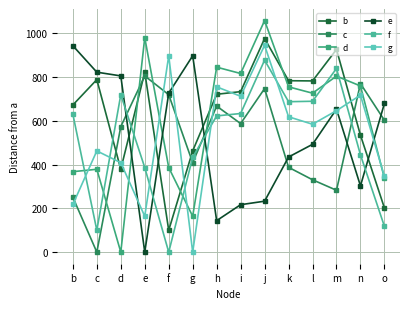

What is the total value across all series at e?

3161